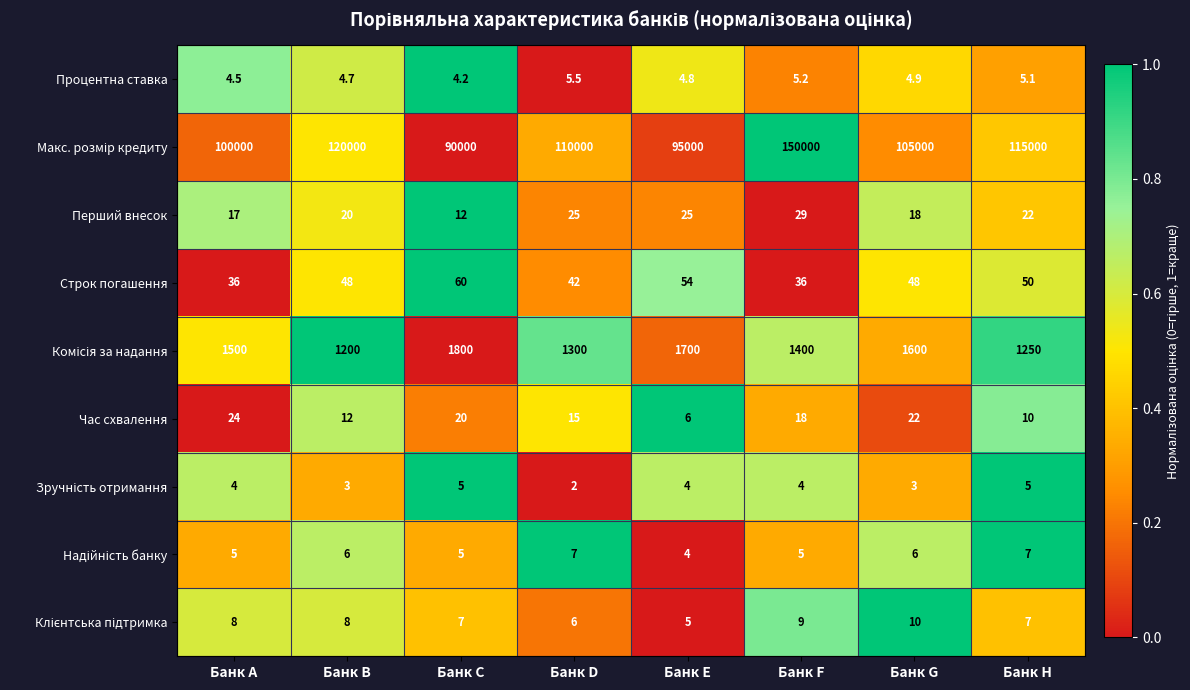

Is it true that Час схвалення equals 36.0 at Банк A?

False